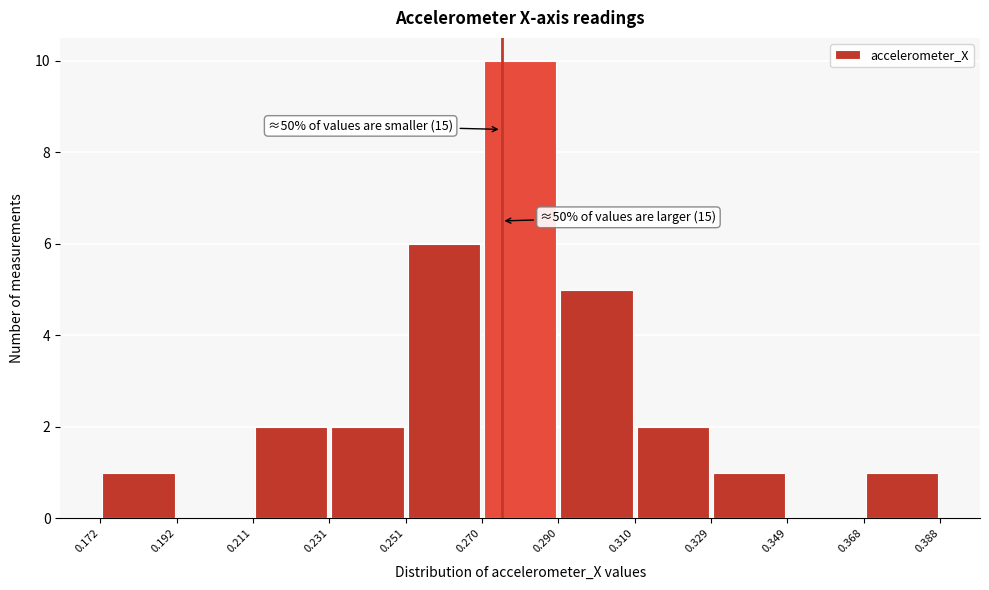

Over which range of the x-axis is the bar tallest?

0.270 to 0.290